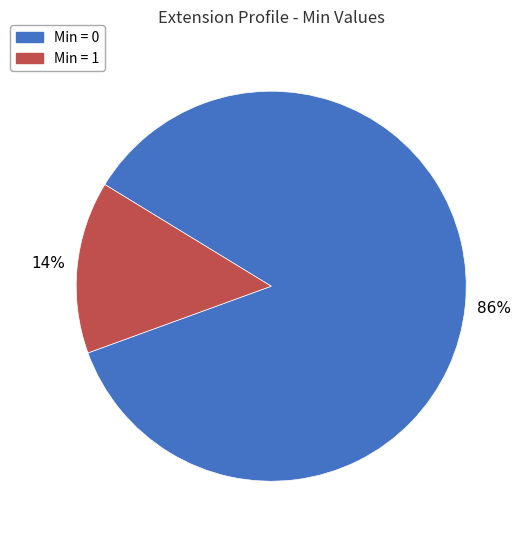

Rank the categories by value from highest to lowest.

Min = 0, Min = 1